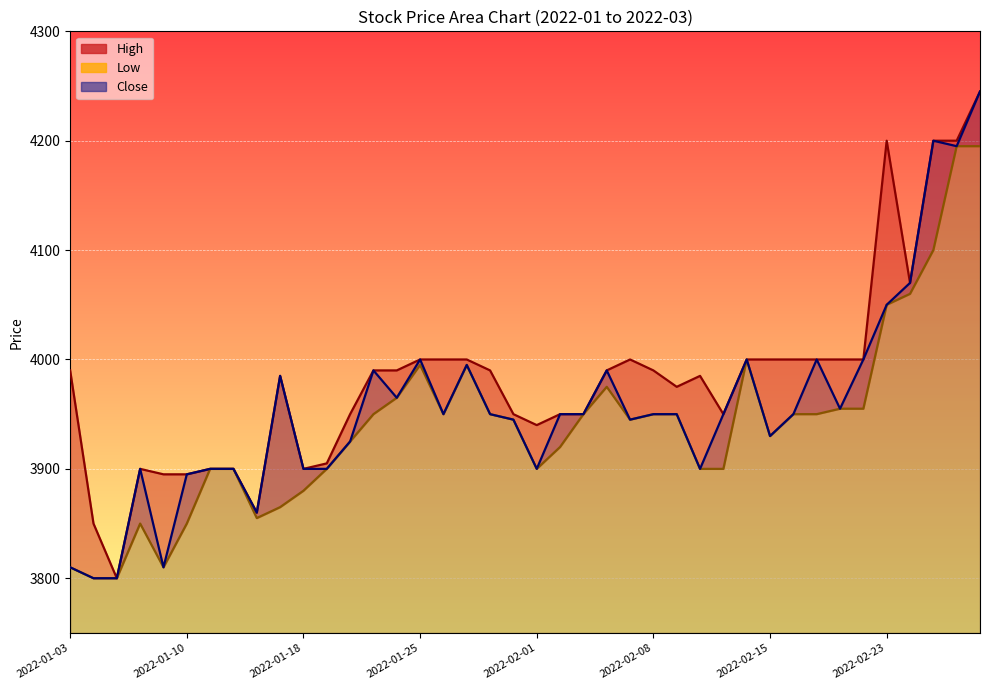

In Close, how many points are higher than both neighbors (excluding endpoints)?

9